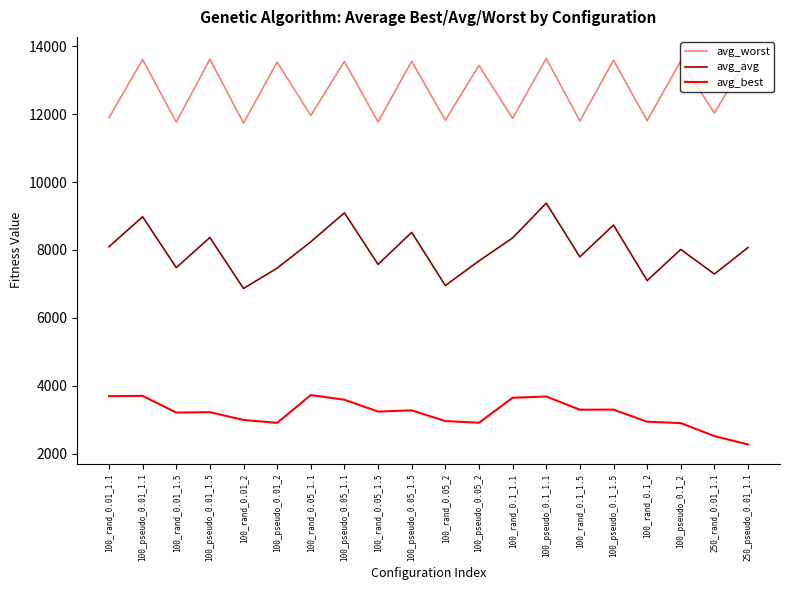

What is the maximum value for avg_avg?

9377.4